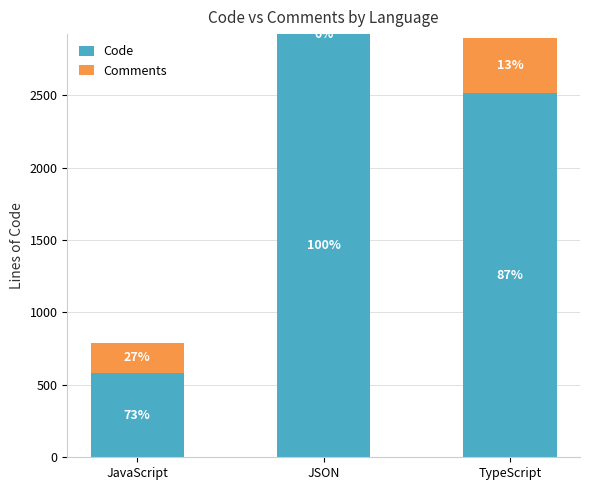

List the series in order of their peak value, lowest first.

Comments, Code